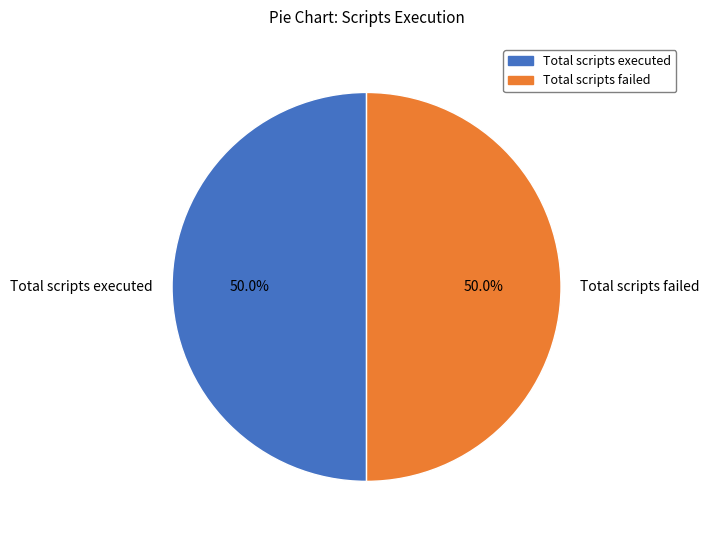

Approximately how many times larger is the value at Total scripts executed compared to Total scripts failed?

1.0